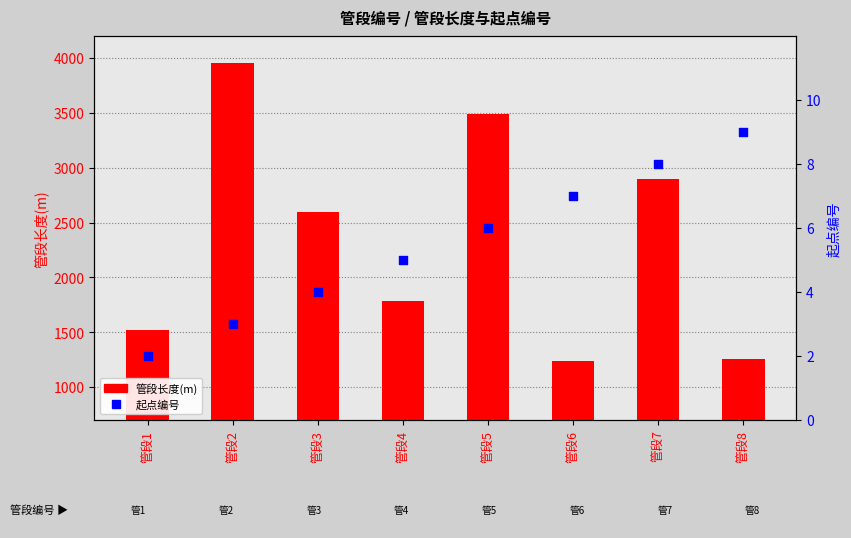

Is the value of 管段长度(m) at 管段2 greater than the value of 起点编号 at 管段7?

Yes